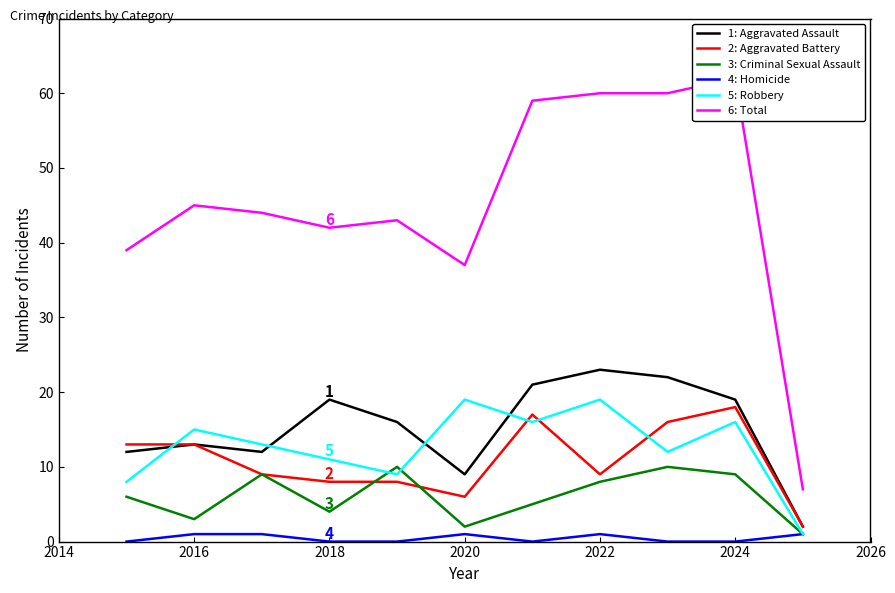

Is it true that 2: Aggravated Battery equals 5 at 2018?

False